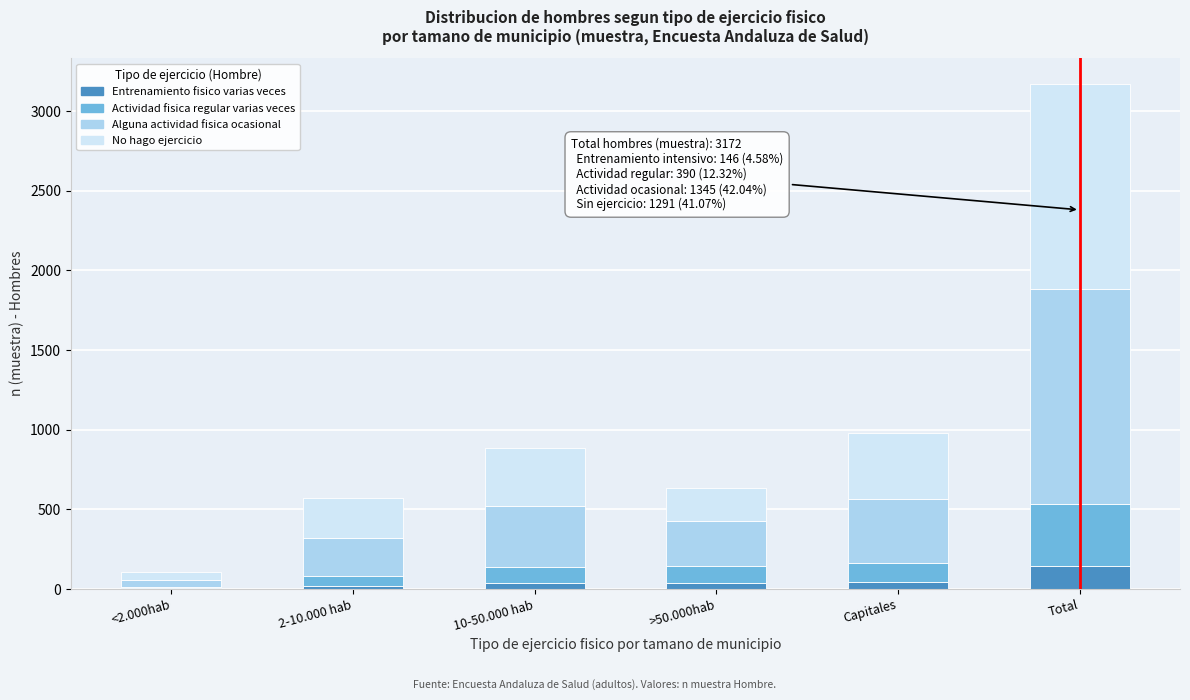

What is the total value across all series at Total?

3172